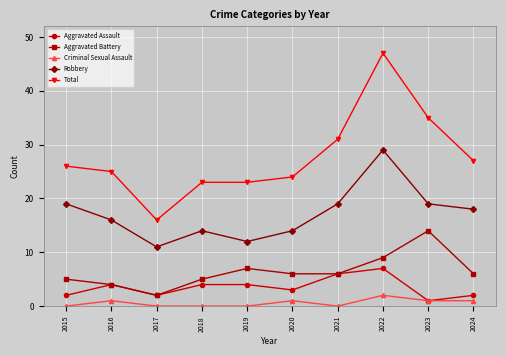

What is the difference between the second highest and second lowest values in the Robbery series?

7